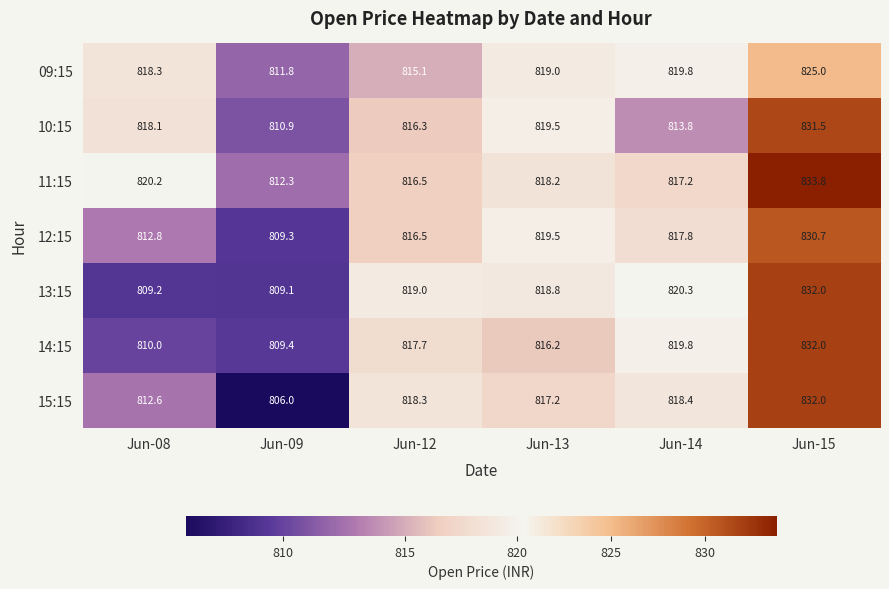

True or false: 12:15 has a value of 266.3 at Jun-15.

False